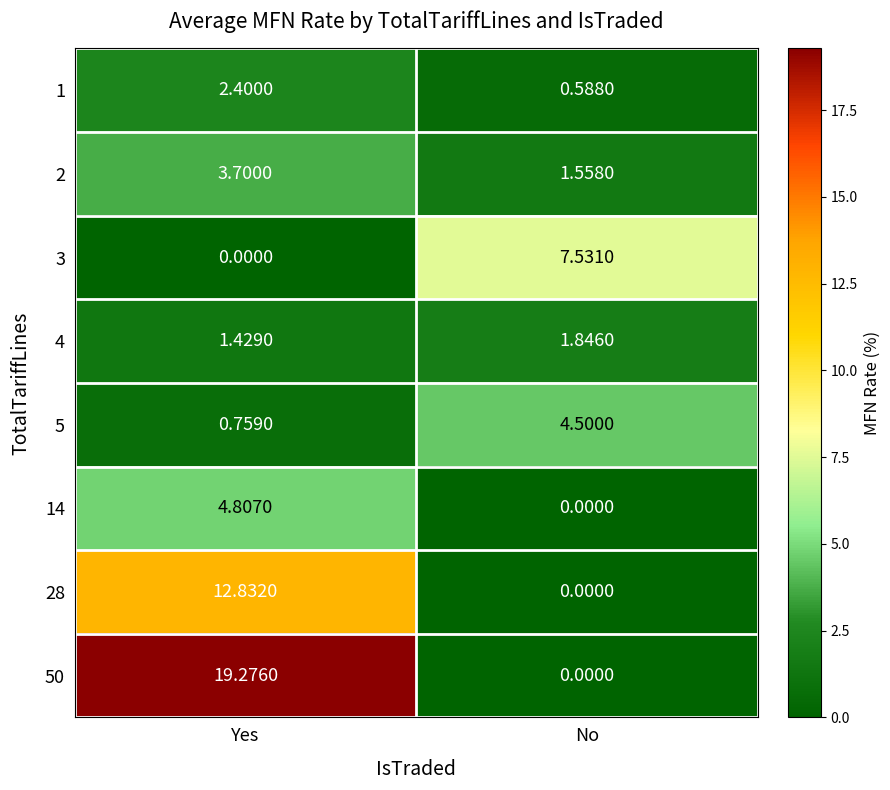

At which label is 4 closest to 1?

Yes